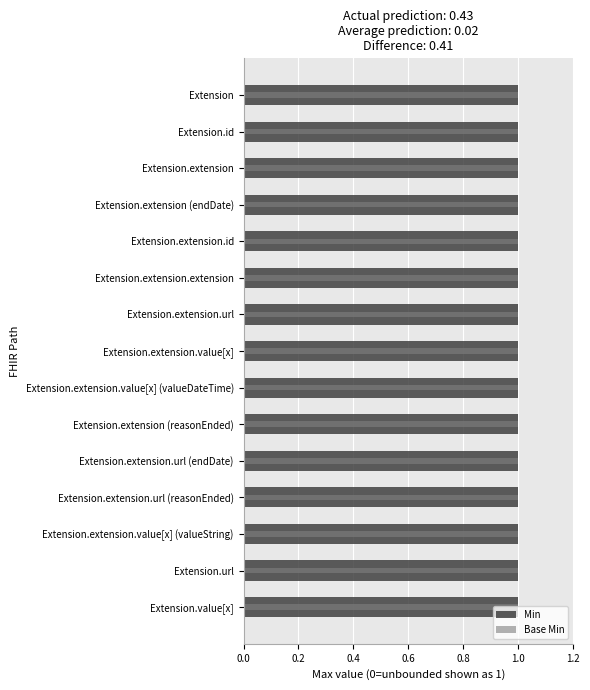

Which series has the largest range (max minus min)?

Min